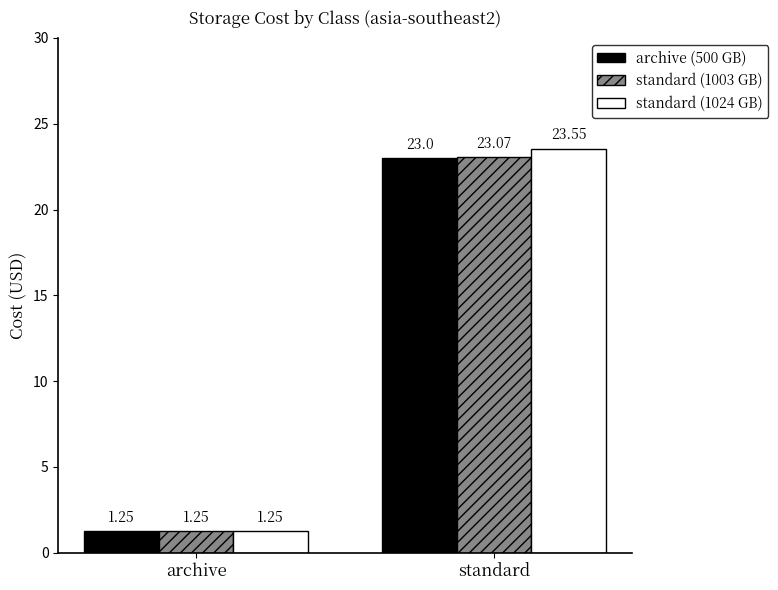

List the series in order of their peak value, highest first.

standard (1024 GB), standard (1003 GB), archive (500 GB)